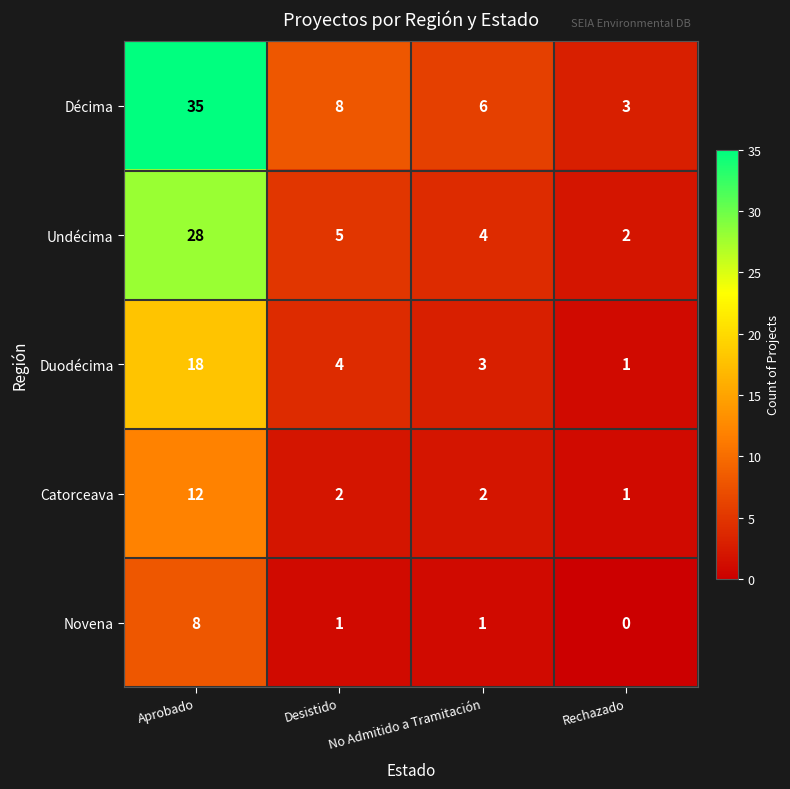

What is the maximum value shown in the chart?

35